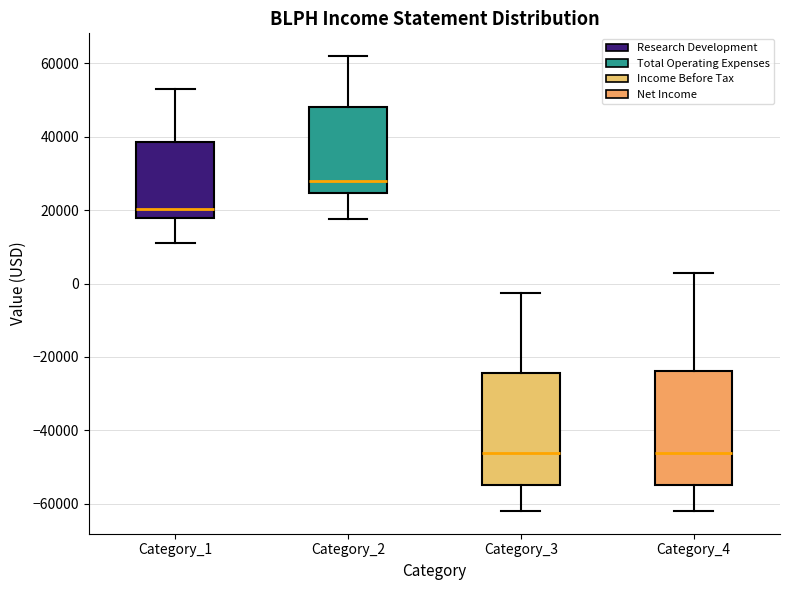

Where does the lower whisker of the box for Category_2 end on the y-axis? The values are not printed on the chart, so give them approximately, as read against the axis.

18000